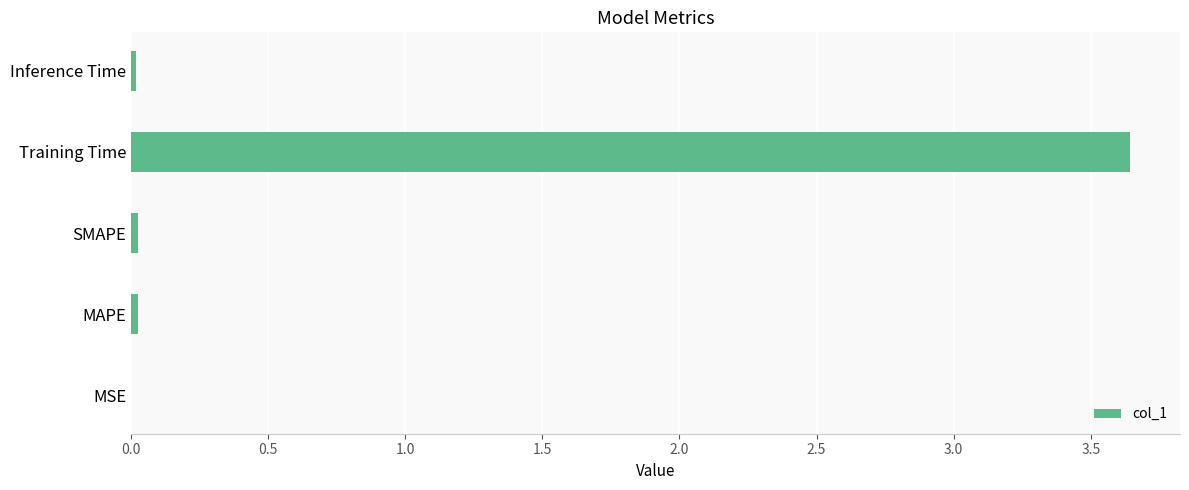

True or false: the data shows 0.0 at SMAPE.

True